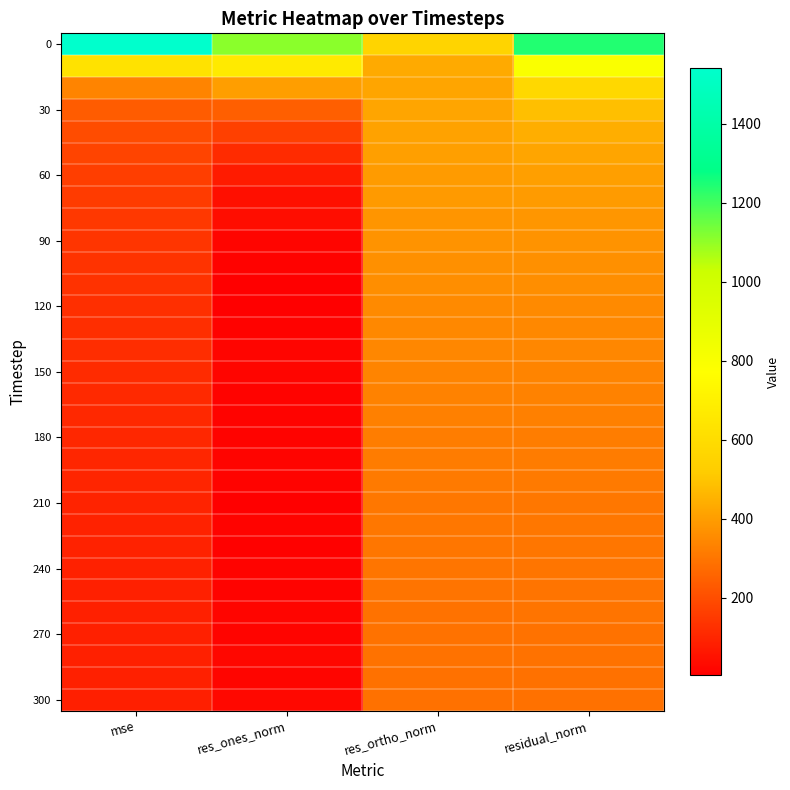

What is the minimum value shown in the chart?

3.8